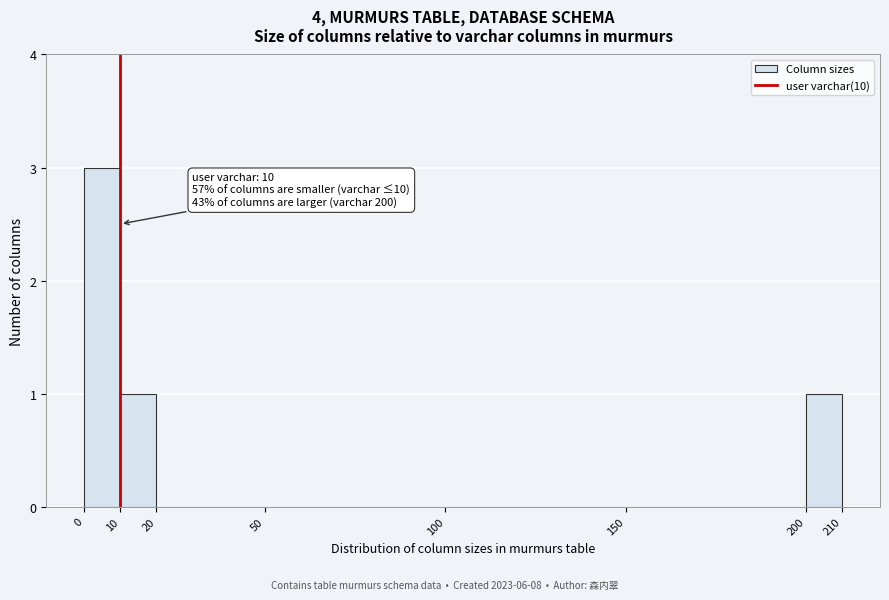

Which range on the x-axis has the tallest bar?

0 to 10